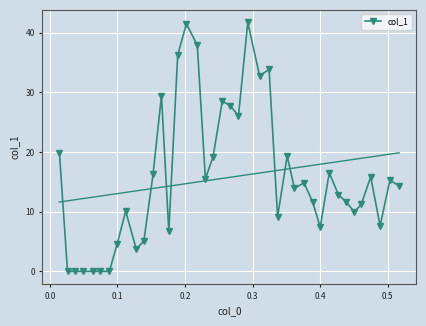

True or false: col_1 has more than 0 interior local peaks.

True